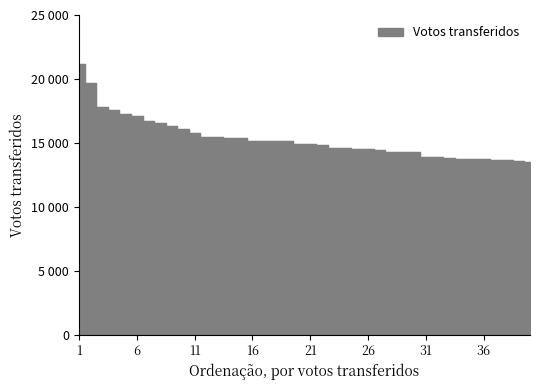

What is the change in value from 7 to 36?

-2973